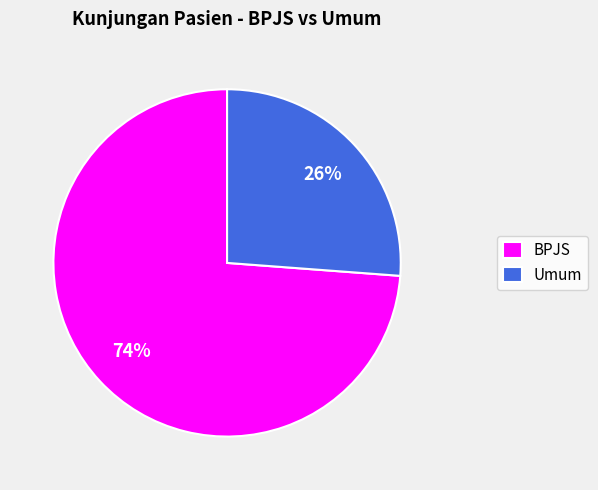

Which has a higher value, Umum or BPJS?

BPJS